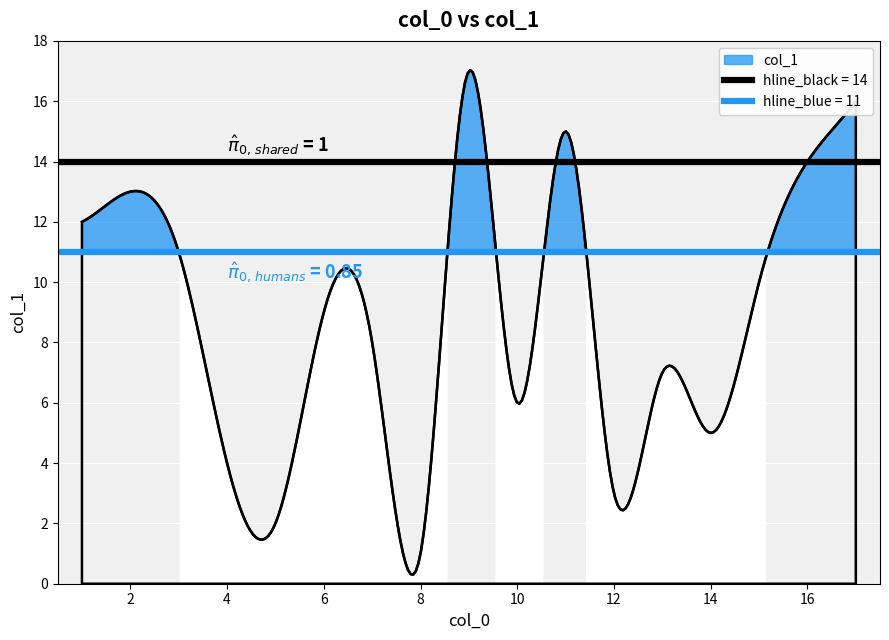

Which label corresponds to the largest value in the chart?

9